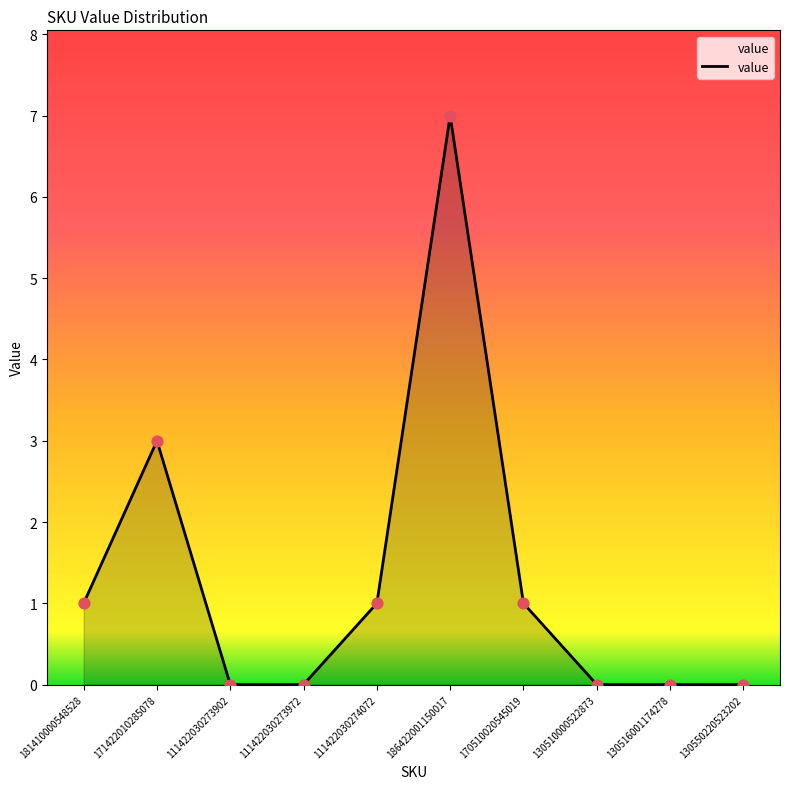

What is the change in value from 171422010285078 to 111422030274072?

-2